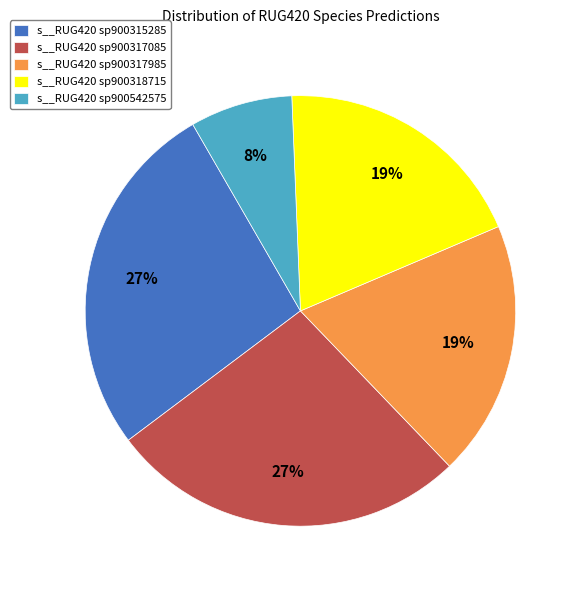

Which has a higher value, s__RUG420 sp900315285 or s__RUG420 sp900317985?

s__RUG420 sp900315285